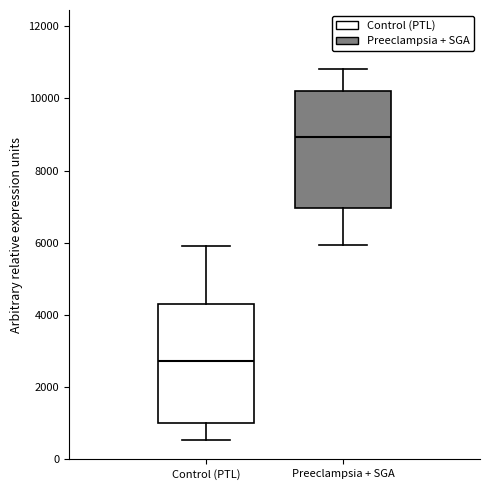

Where does the upper whisker of the box for Control (PTL) end on the y-axis? The values are not printed on the chart, so give them approximately, as read against the axis.

6000